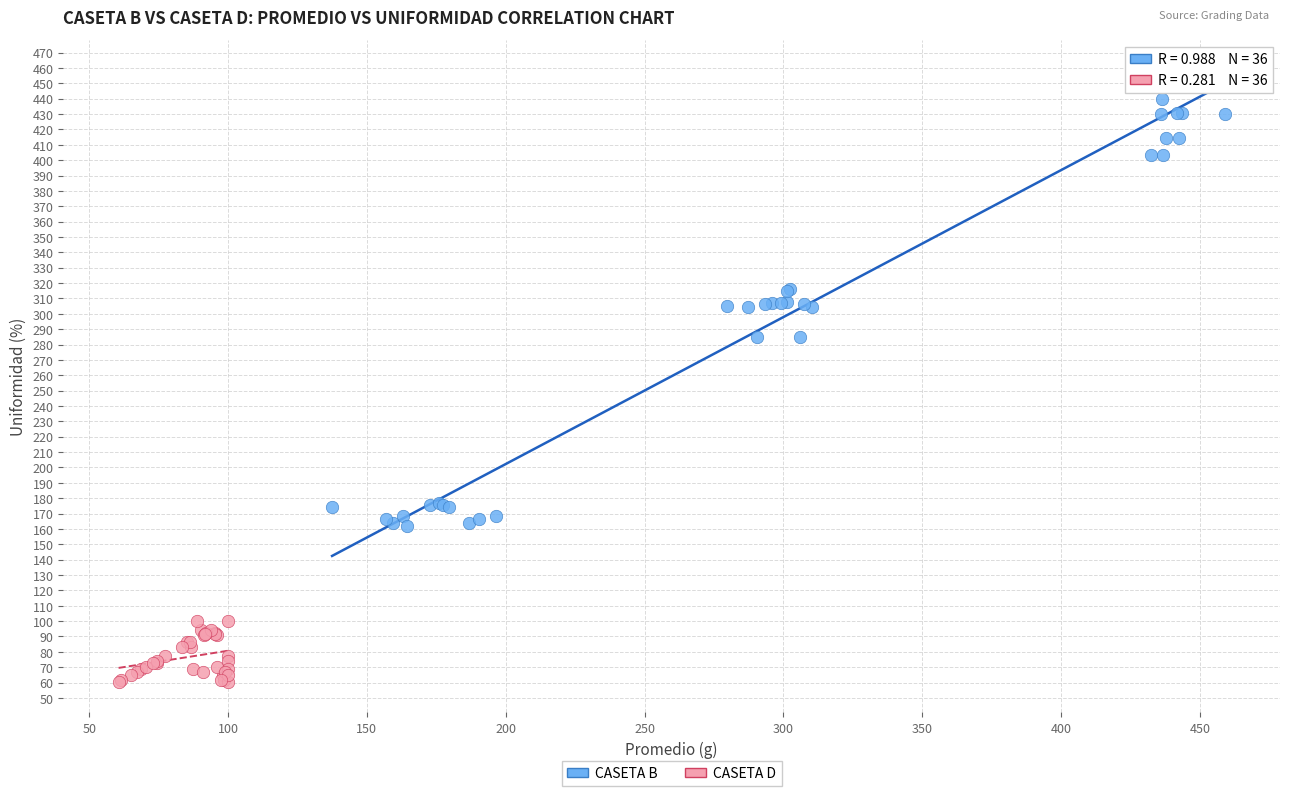

Which series contains the highest Y value?

CASETA B